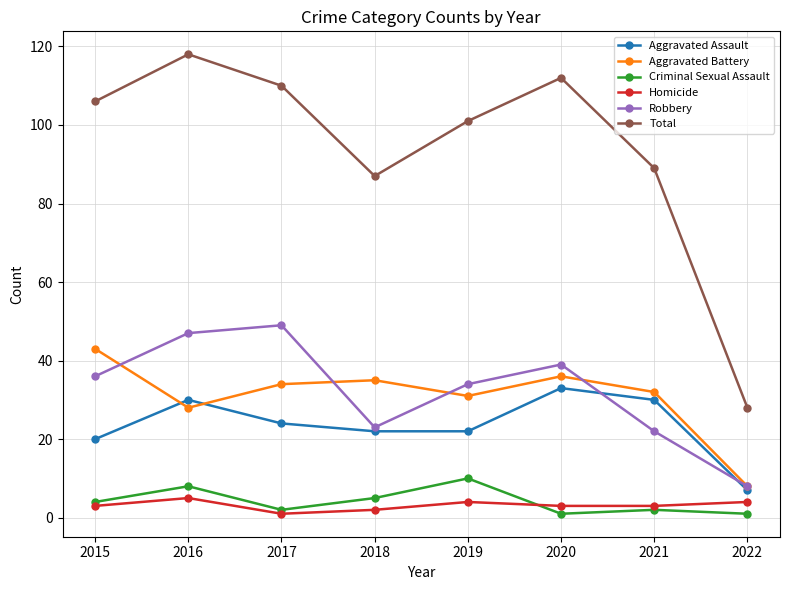

How many interior local valleys does the Aggravated Battery series have?

2